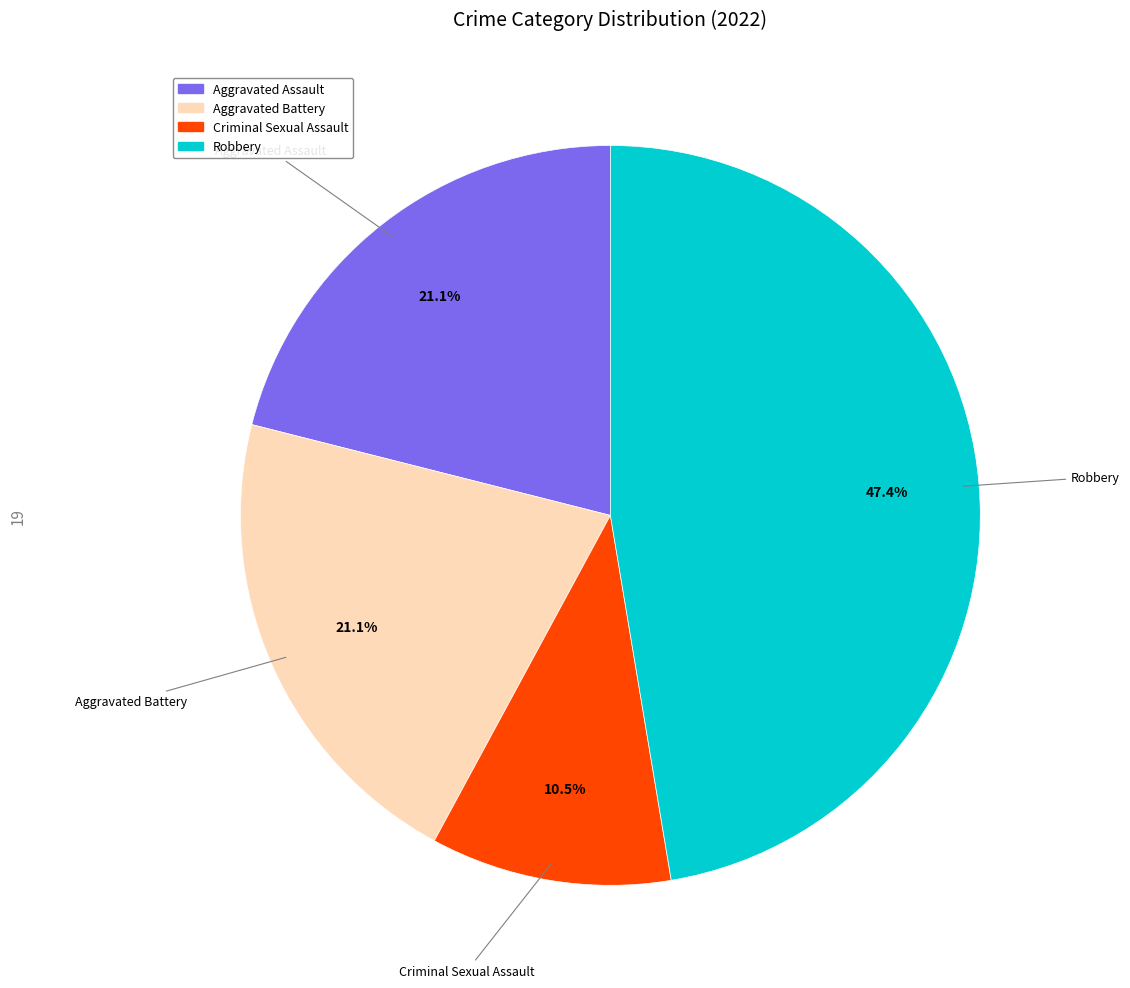

Which category has the biggest portion of the pie?

Robbery